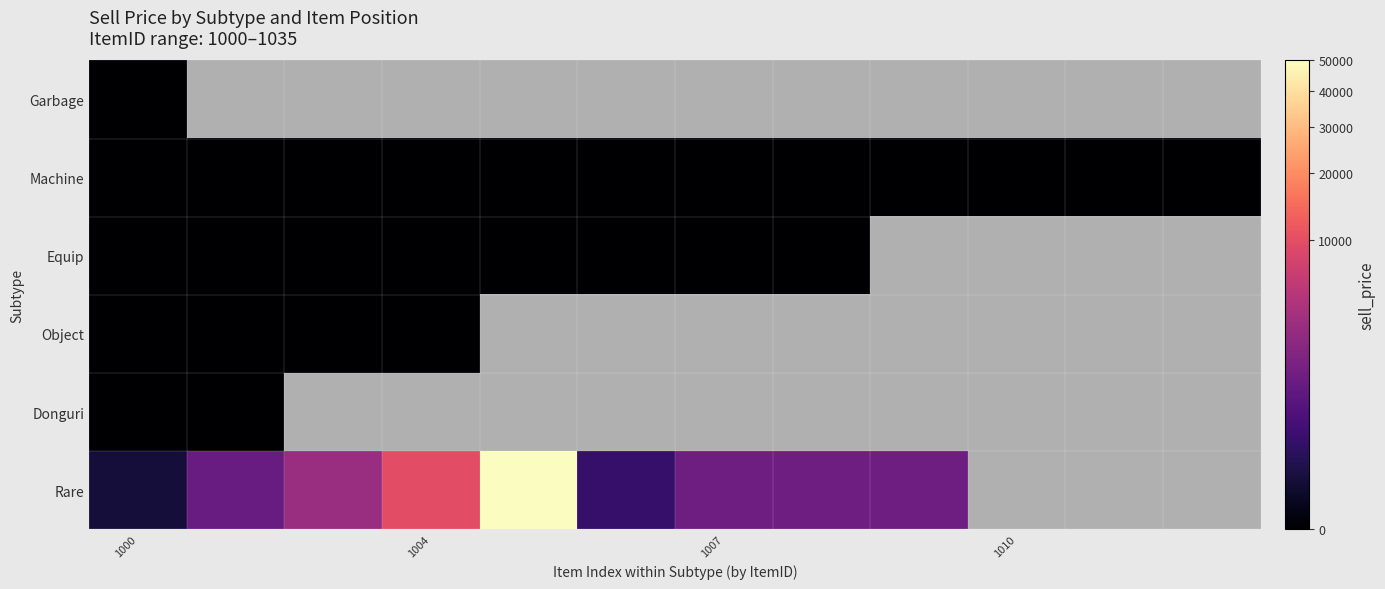

Where is Donguri nearest to the value 0?

1000